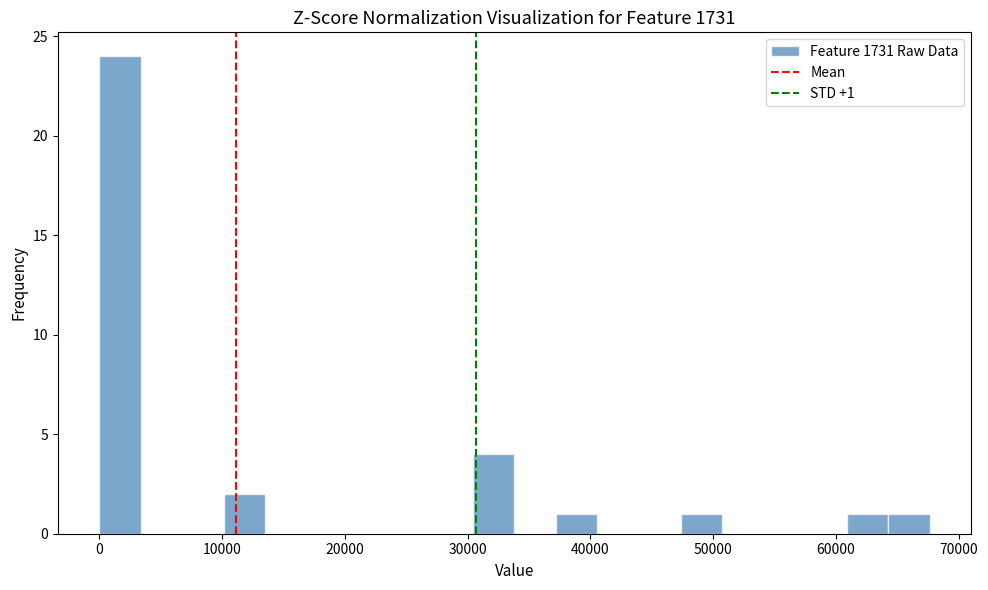

Around what value on the x-axis is the tallest bar? Give the approximate position of its centre, as read against the axis.

2000